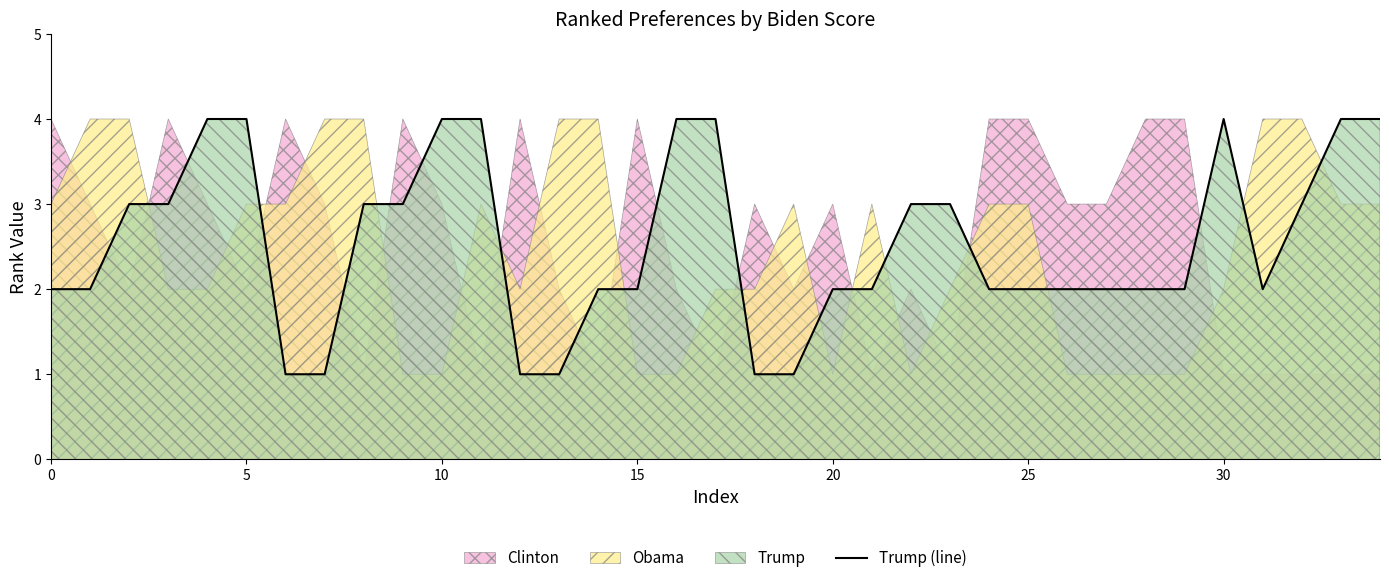

What is the minimum value shown in the chart?

1